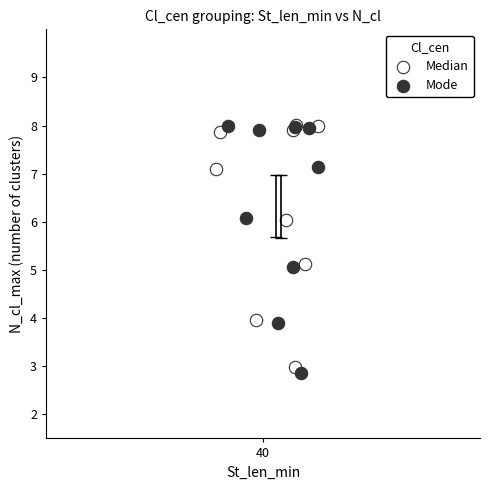

What are all the series names shown in the legend?

Median, Mode